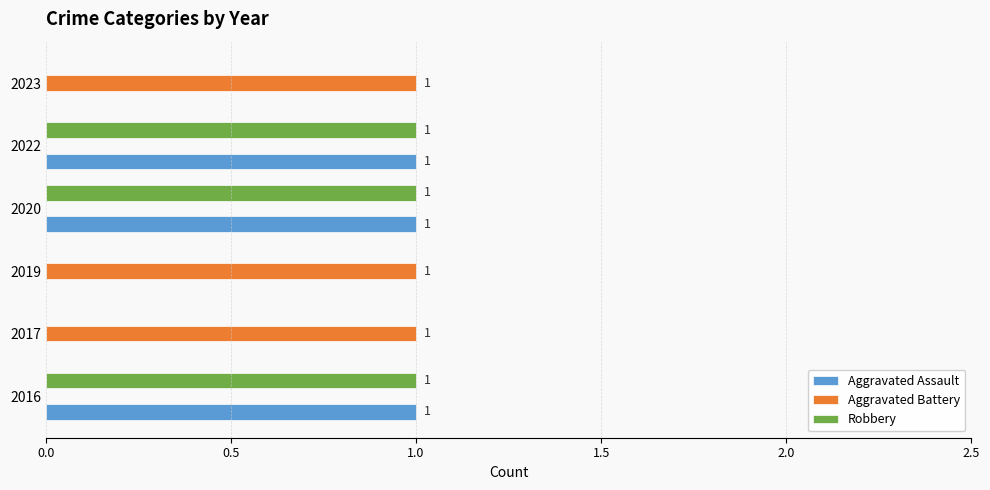

Is the value of Robbery at 2020 greater than the value of Aggravated Battery at 2022?

Yes